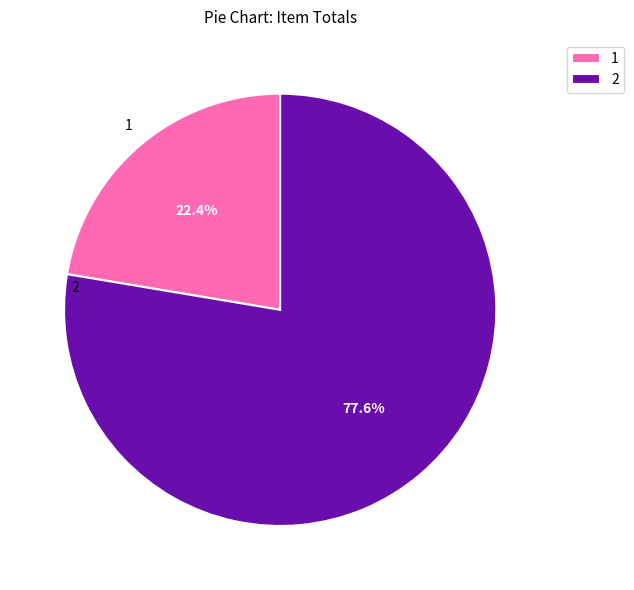

What percentage is NOT represented by 2?

22.4%